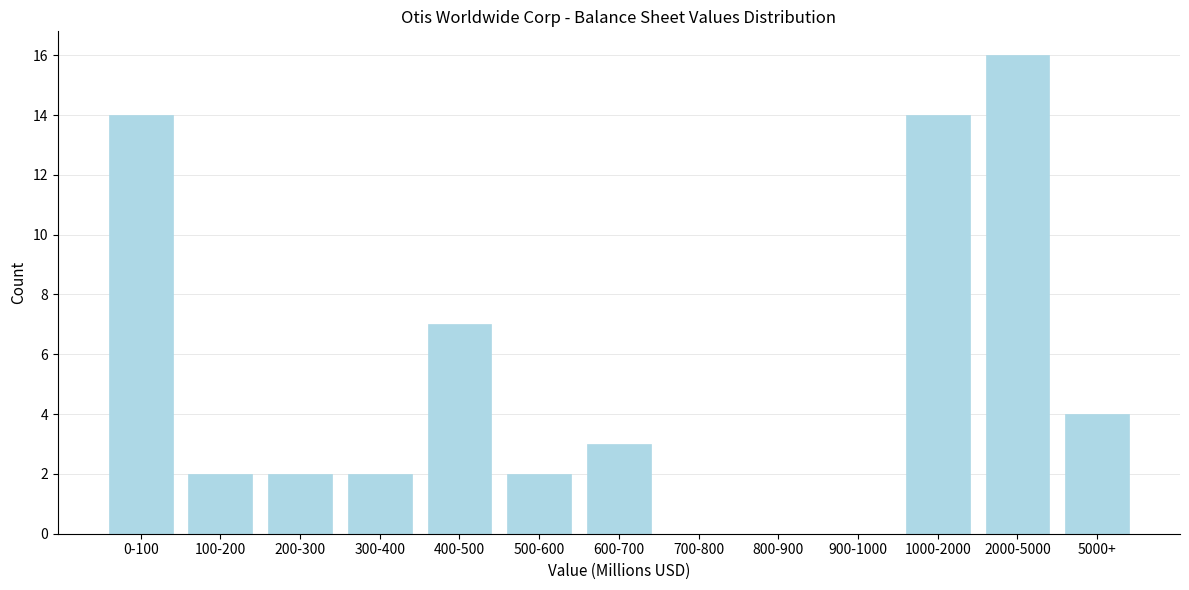

Reading right to left, transcribe all the data shown in this chart.

5000+=4	2000-5000=16	1000-2000=14	900-1000=0	800-900=0	700-800=0	600-700=3	500-600=2	400-500=7	300-400=2	200-300=2	100-200=2	0-100=14